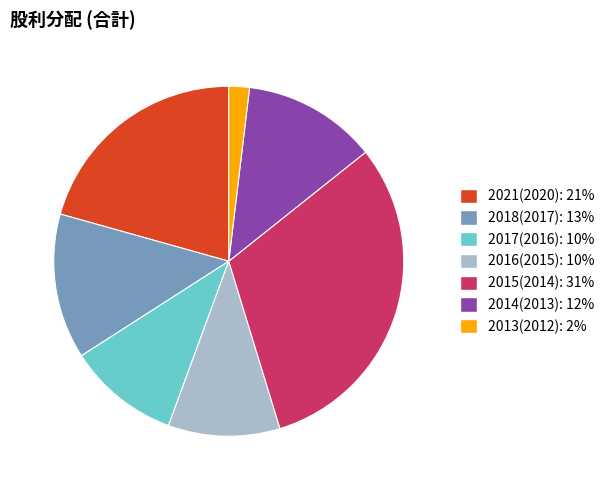

Is there any slice that represents more than half of the pie?

No